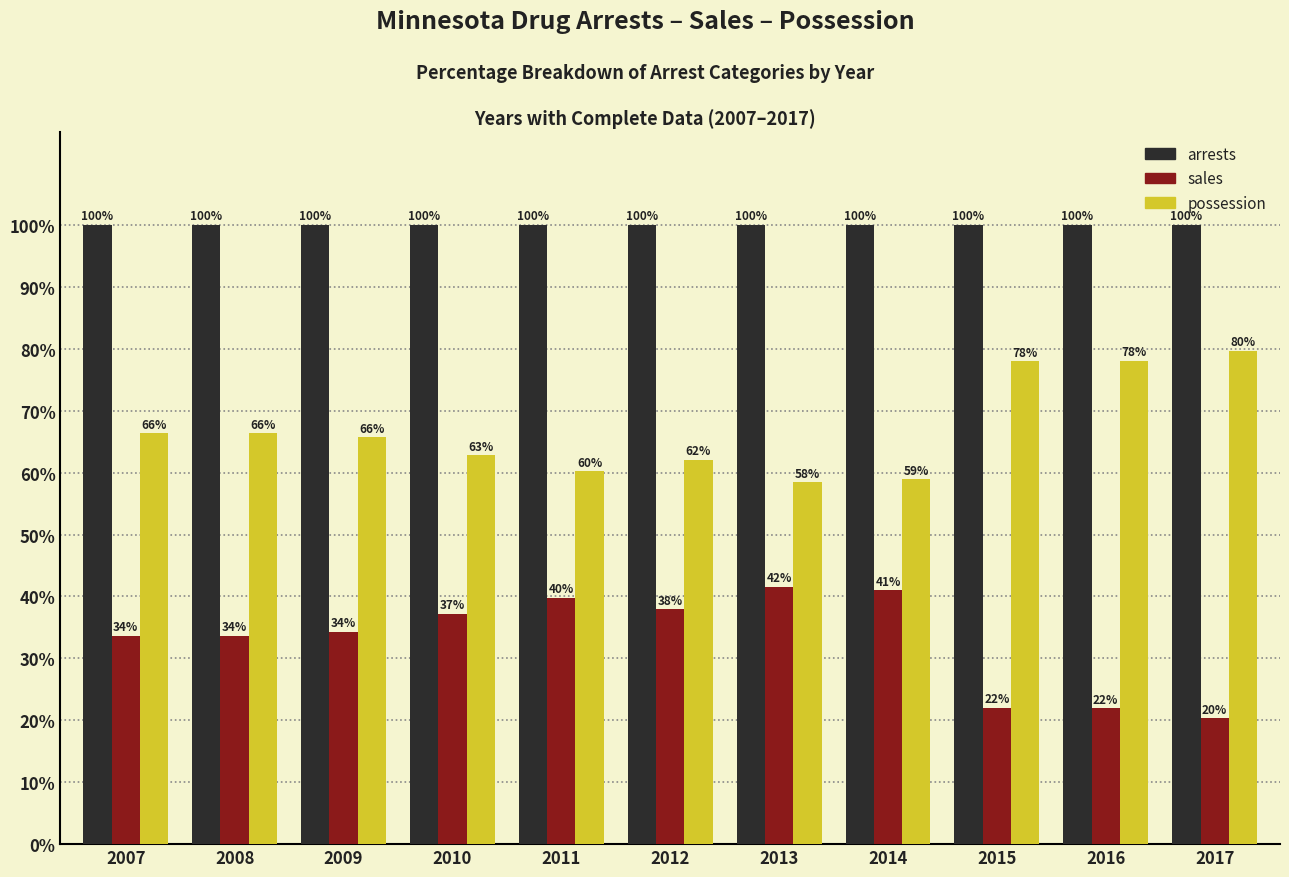

How many data points does each series have?

11